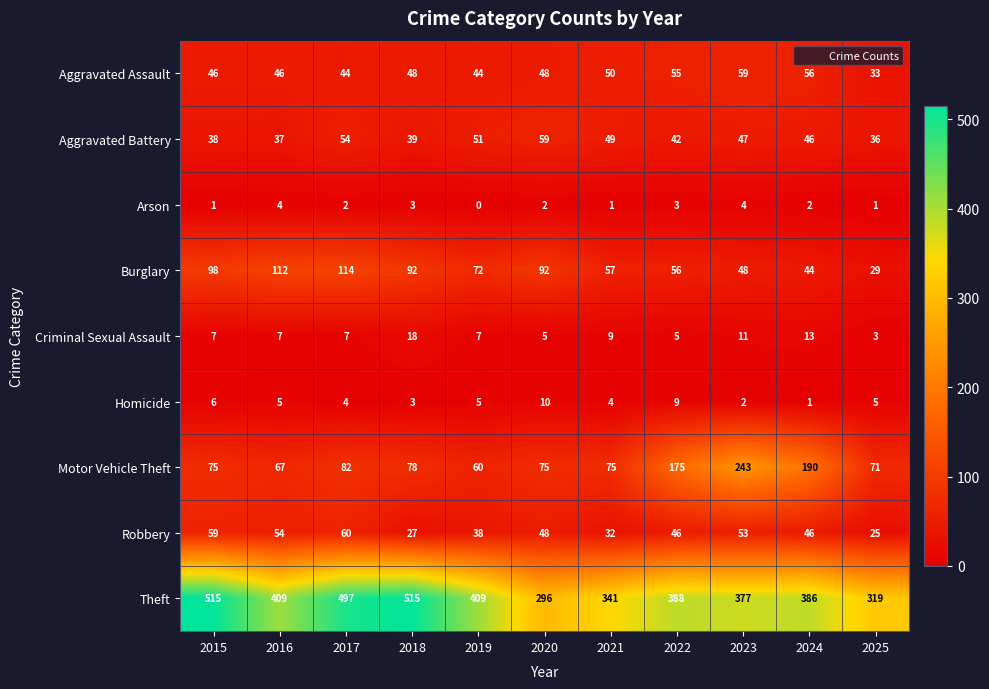

Rank the series at 2016 from highest to lowest value.

Theft, Burglary, Motor Vehicle Theft, Robbery, Aggravated Assault, Aggravated Battery, Criminal Sexual Assault, Homicide, Arson